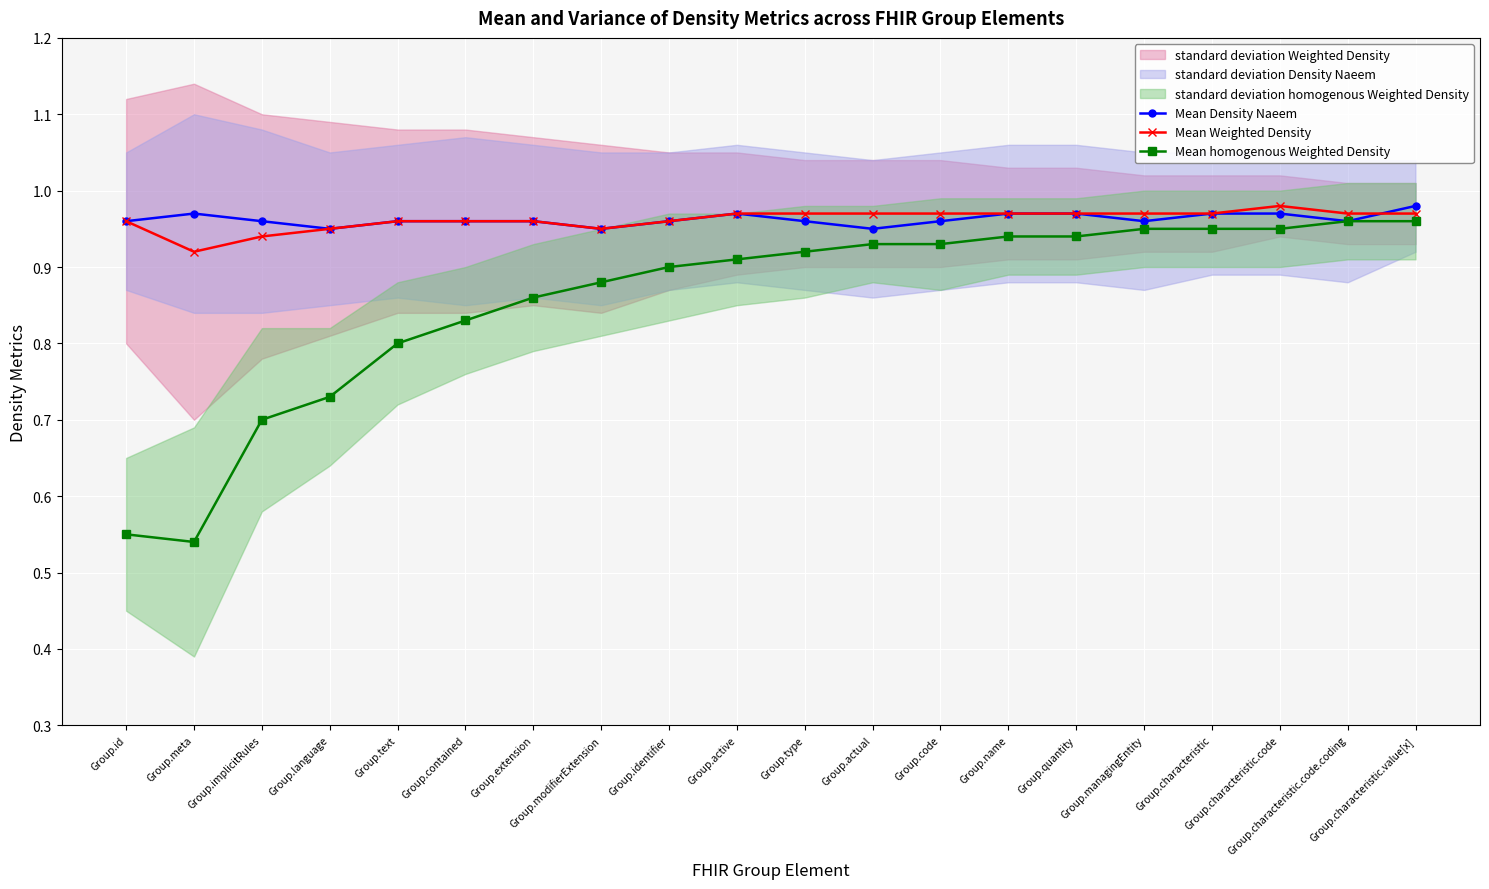

How many interior local valleys does the Mean Weighted Density series have?

2